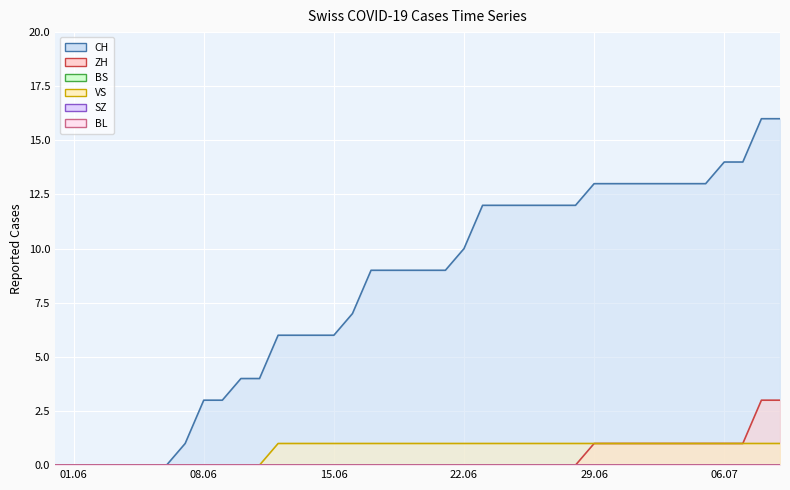

Is the value of CH at 2020-06-21 greater than the value of ZH at 2020-06-17?

Yes